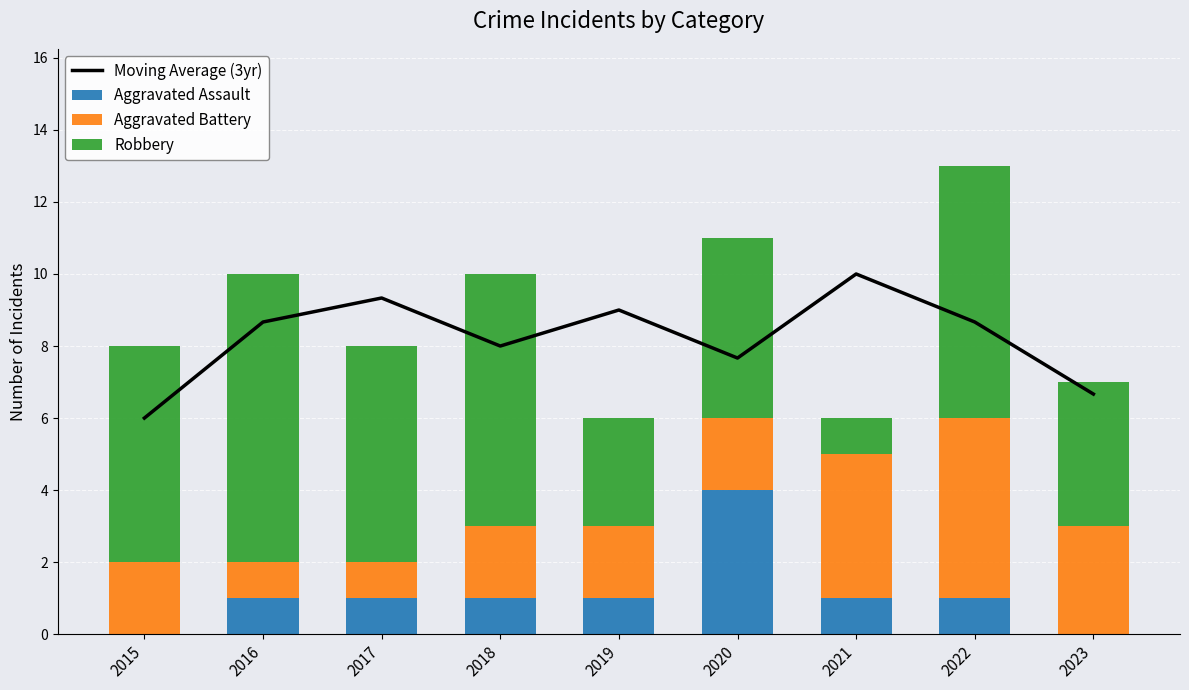

What is the maximum value for Aggravated Assault?

4